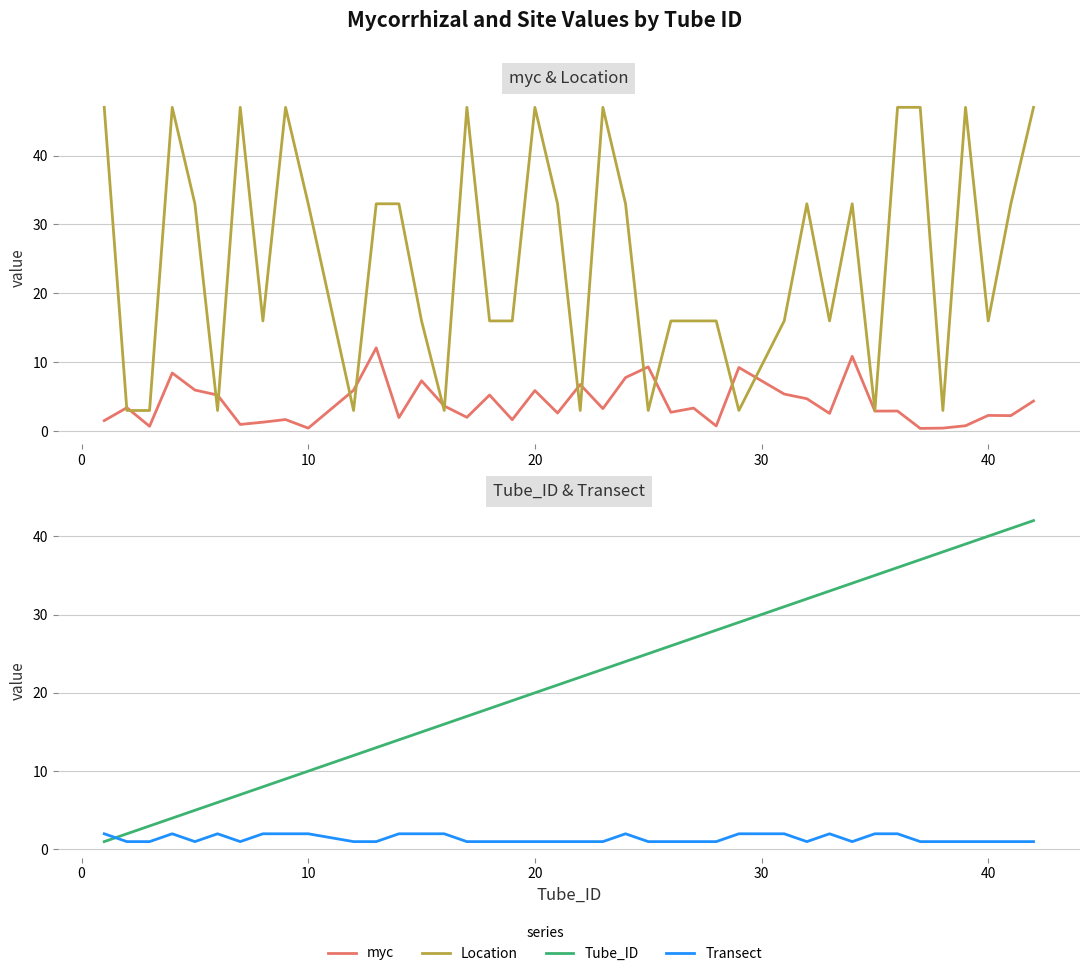

What is the difference between the second highest and second lowest values in the Location series?

44.0